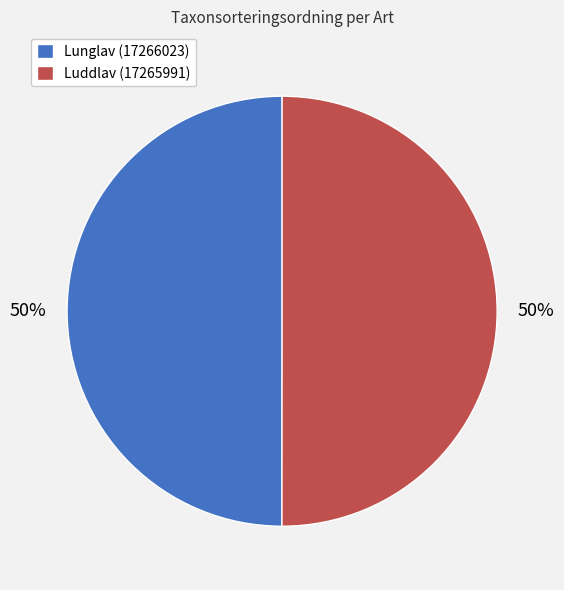

Is the sum of Lunglav (17266023) and Luddlav (17265991) greater than half?

Yes